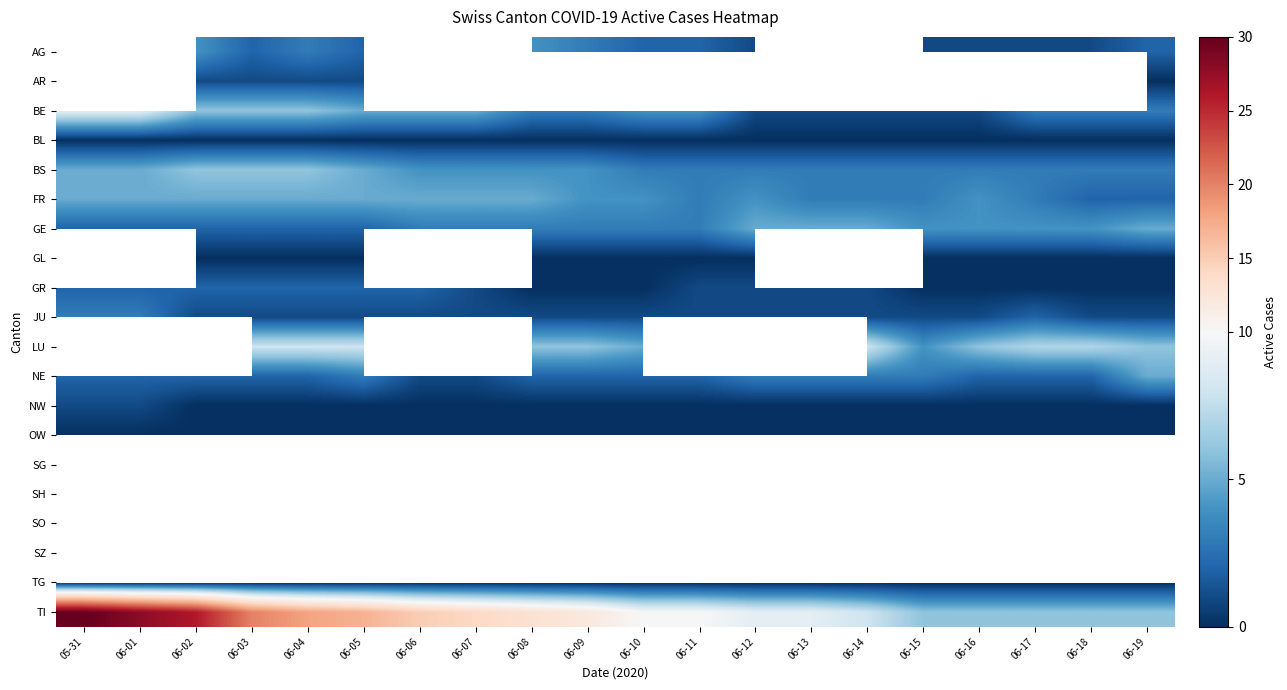

How many data points does each series have?

20